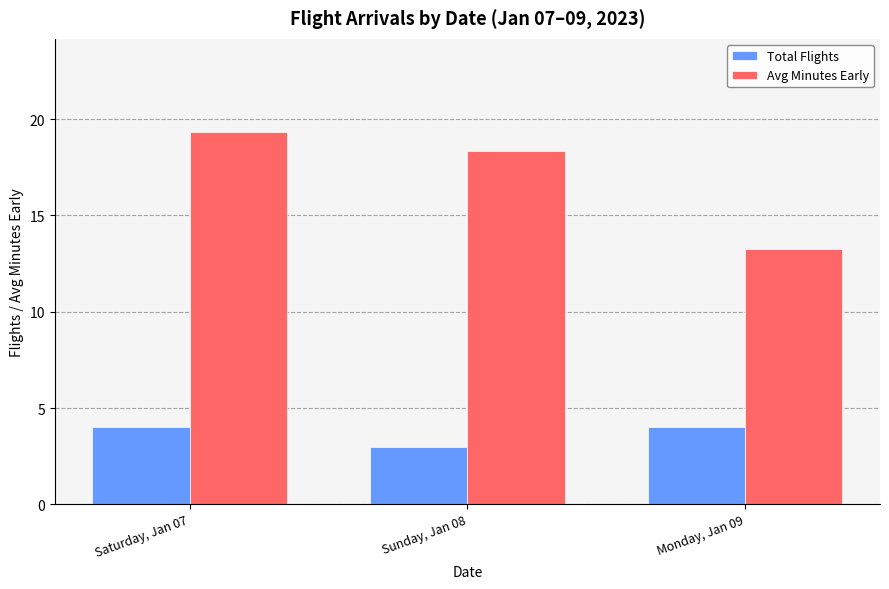

What is the label of the 3rd bar from the right?

Saturday, Jan 07